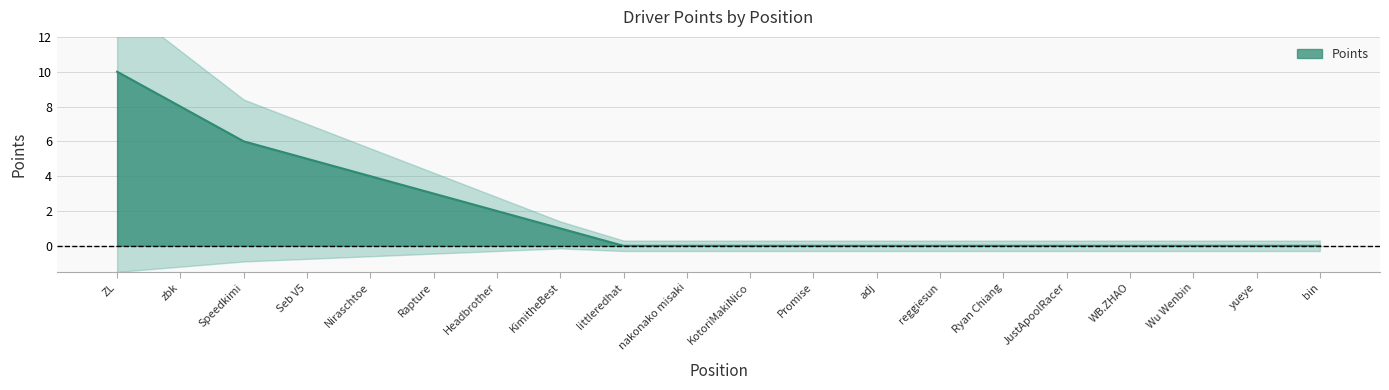

Is it true that Points equals 1 at Headbrother?

False